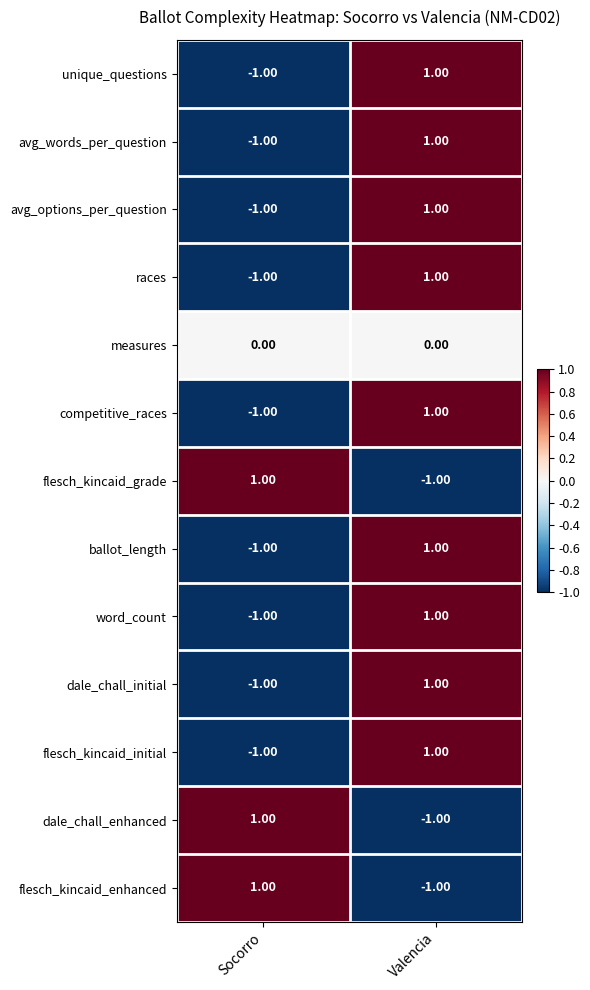

Rank the categories by word_count value from lowest to highest.

Socorro, Valencia